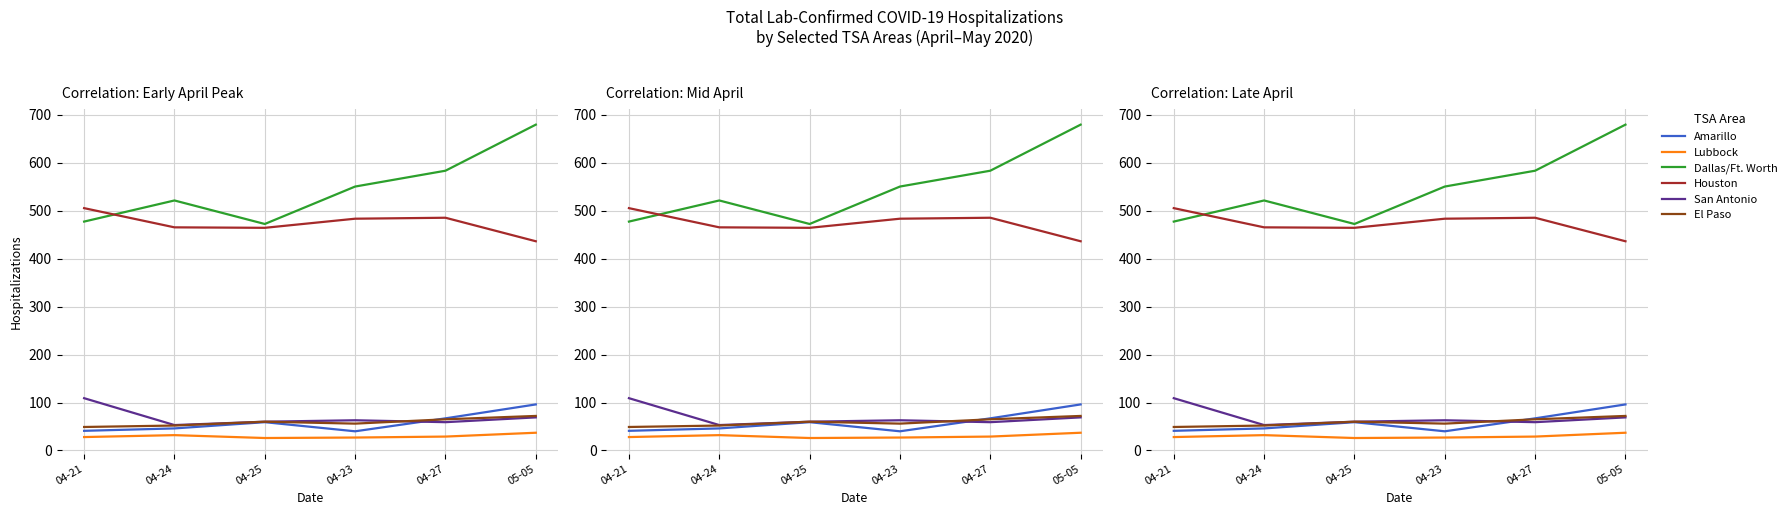

Which series has the largest total across all categories?

Dallas/Ft. Worth